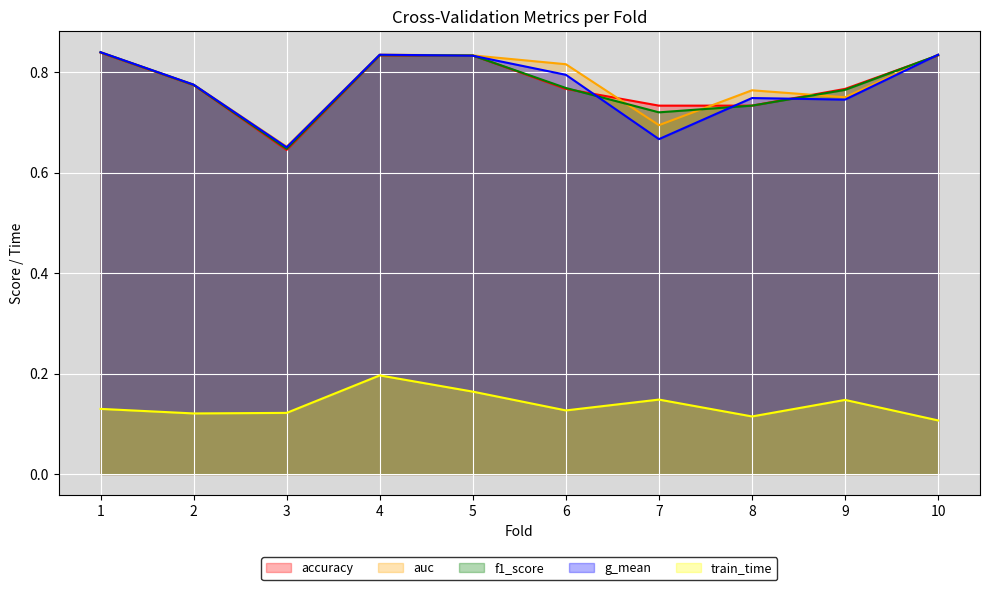

List the series in order of their peak value, highest first.

auc, g_mean, f1_score, accuracy, train_time